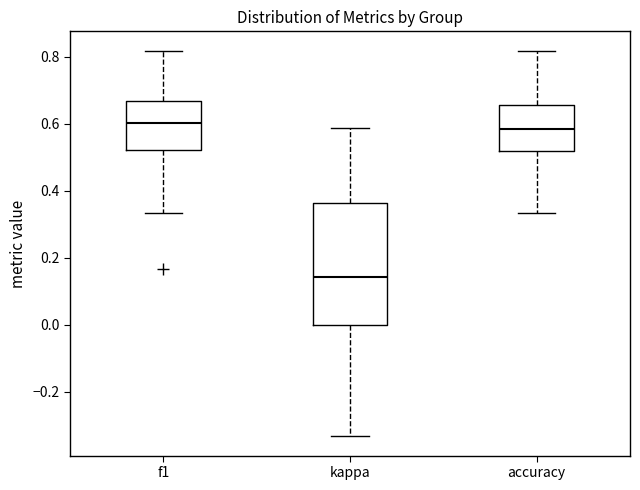

Reading left to right, read every box against the y-axis: the position of its median line, the range the box covers, and the ends of its whiskers. The values are not printed on the chart, so give them approximately, as read against the axis.

f1: median 0.60, box 0.52 to 0.66, whiskers 0.34 to 0.82
kappa: median 0.14, box 0.00 to 0.36, whiskers -0.34 to 0.58
accuracy: median 0.58, box 0.52 to 0.66, whiskers 0.34 to 0.82